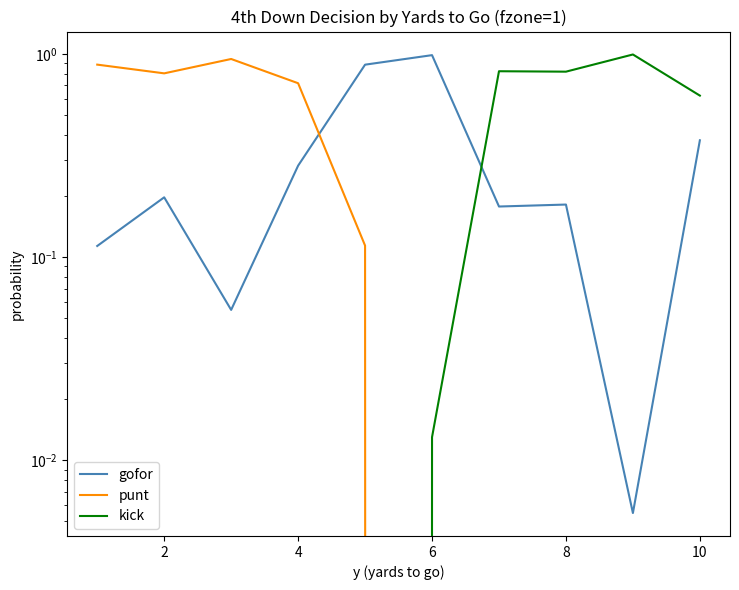

Reading right to left, list all the values displayed in this chart.

gofor: 0.4	0.0	0.2	0.2	1.0	0.9	0.3	0.1	0.2	0.1
punt: 0.0	0.0	0.0	0.0	0.0	0.1	0.7	0.9	0.8	0.9
kick: 0.6	1.0	0.8	0.8	0.0	0.0	0.0	0.0	0.0	0.0